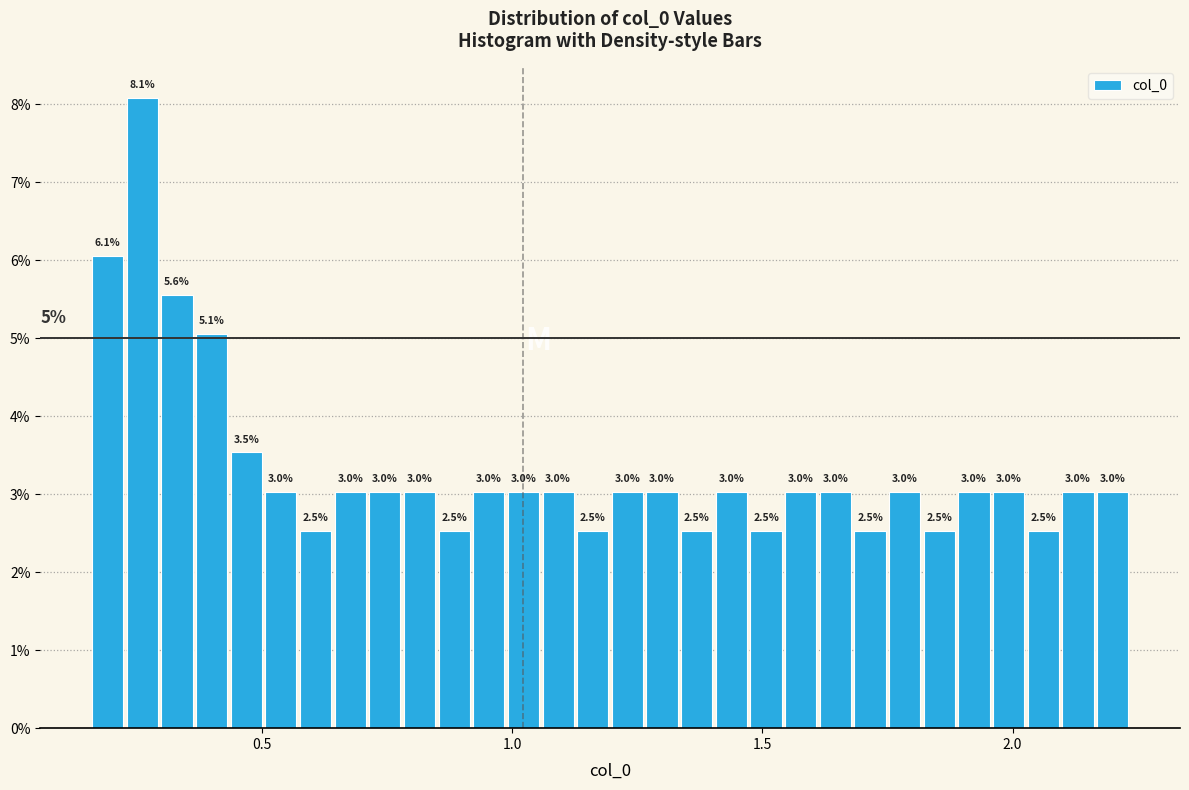

Around what value on the x-axis is the tallest bar? Give the approximate position of its centre, as read against the axis.

0.25